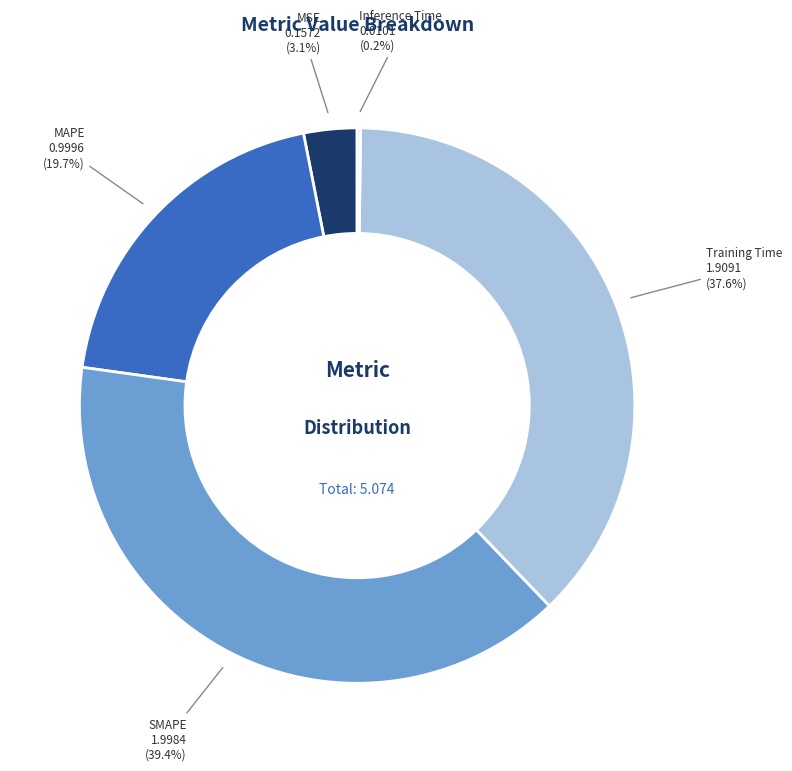

Is there any slice that represents more than half of the pie?

No